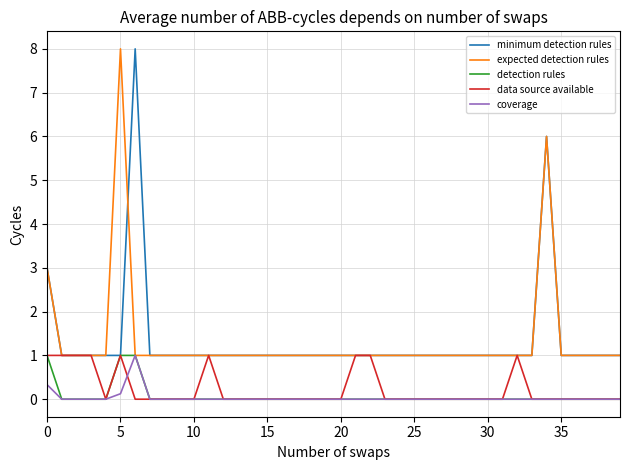

What is the maximum value for expected detection rules?

8.0